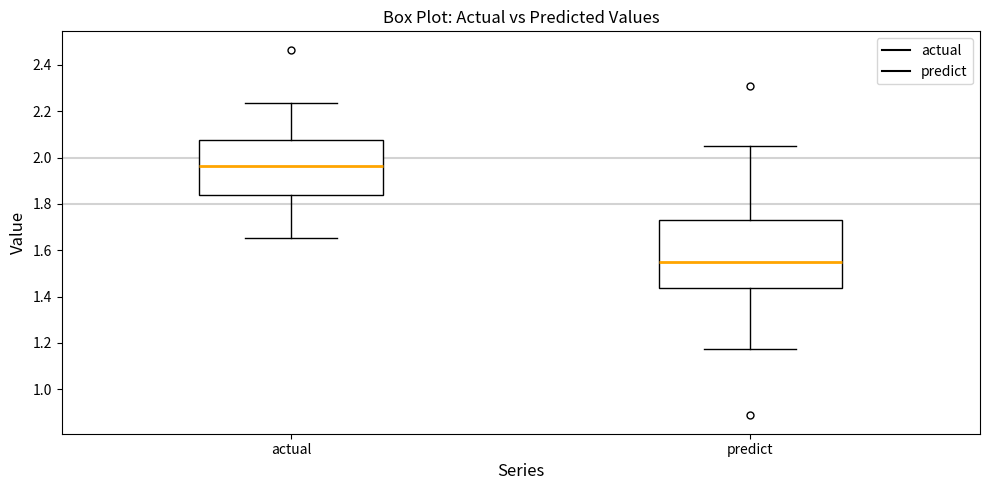

Where is the upper edge of the box for actual on the y-axis? The values are not printed on the chart, so give them approximately, as read against the axis.

2.08